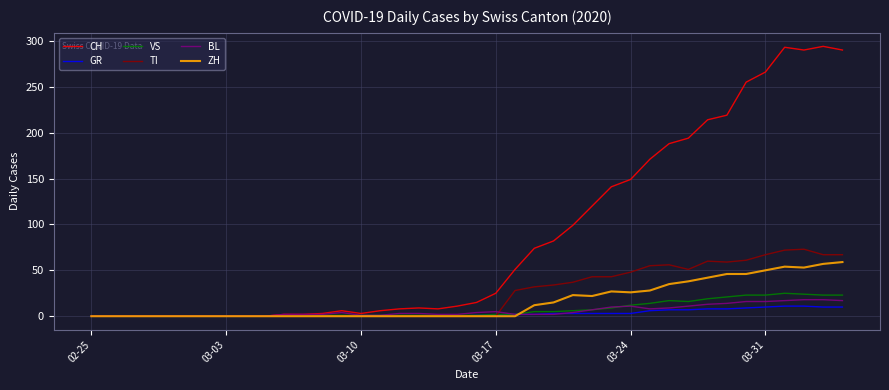

Which series has the largest total across all categories?

CH